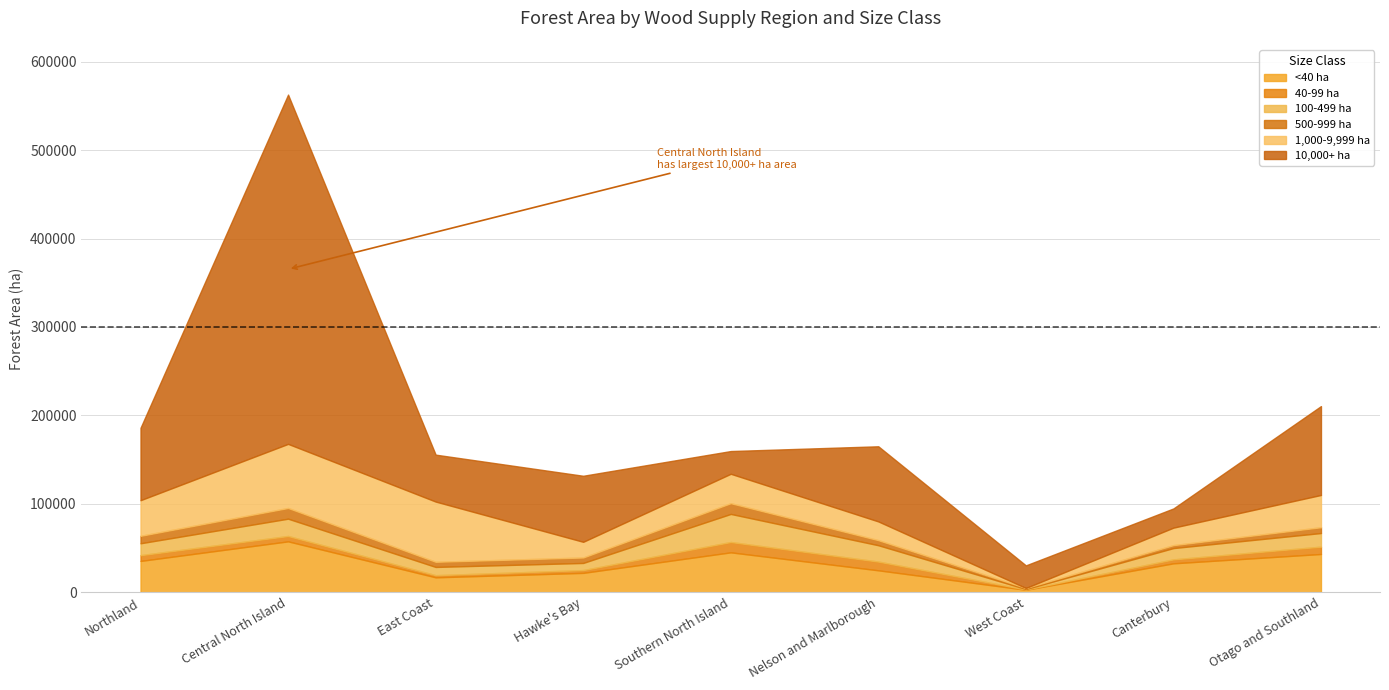

List the series in order of their peak value, lowest first.

40-99 ha, 500-999 ha, 100-499 ha, <40 ha, 1,000-9,999 ha, 10,000+ ha